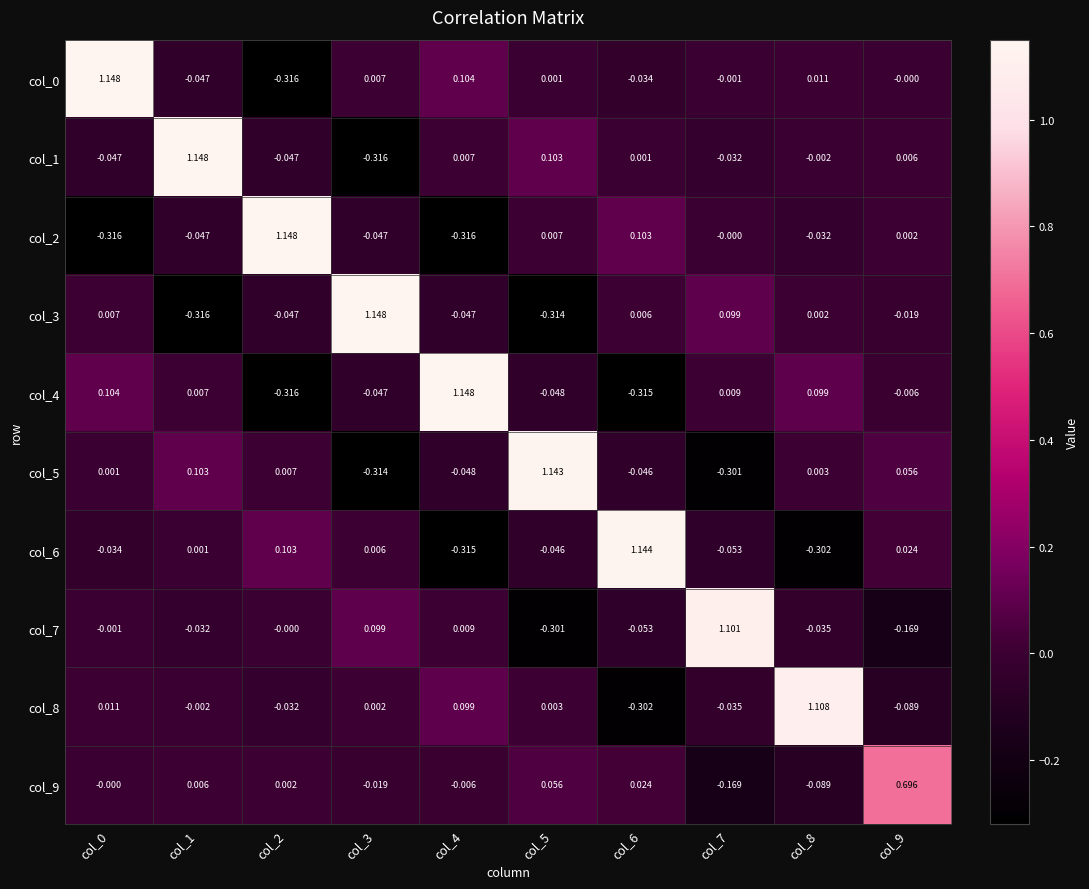

How many negative values does the col_6 series have?

5